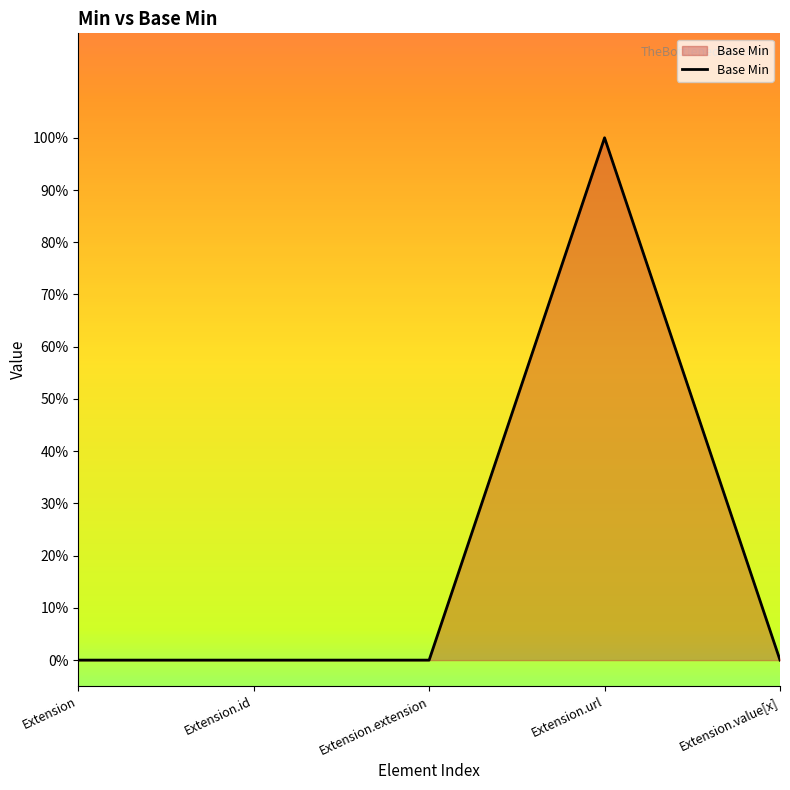

True or false: the data shows -1 at Extension.extension.

False